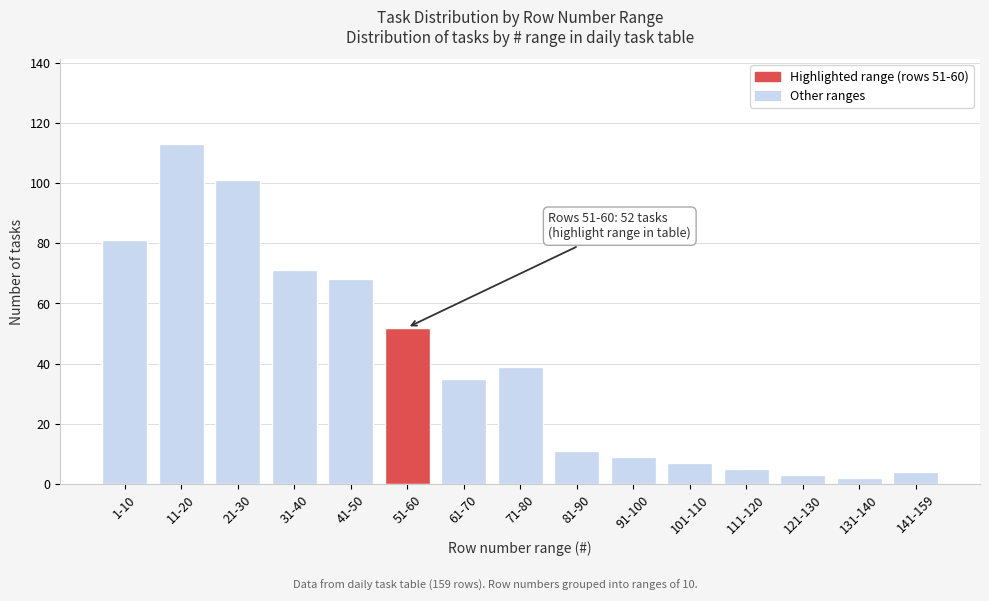

Reading left to right, list all the values displayed in this chart.

81	113	101	71	68	52	35	39	11	9	7	5	3	2	4